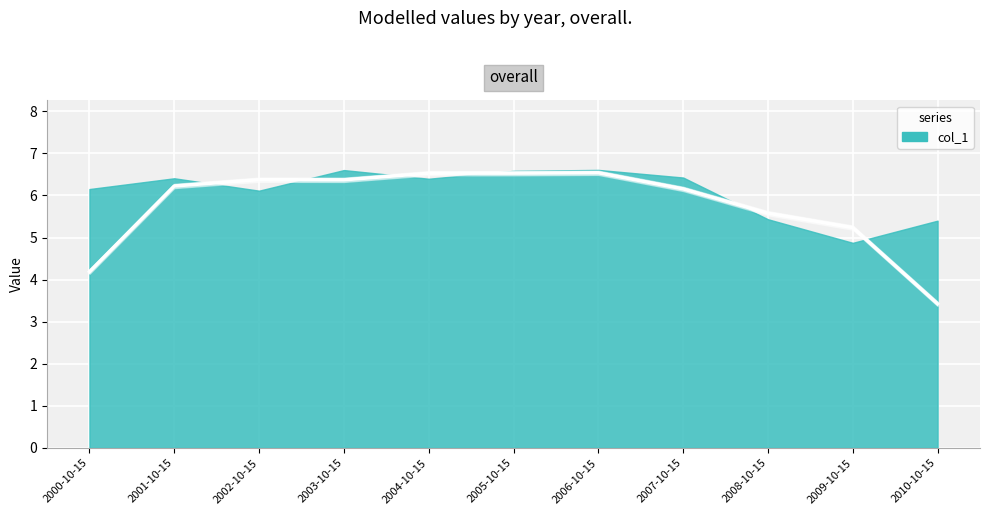

Is it true that the value at 2008-10-15 is 3.5?

False